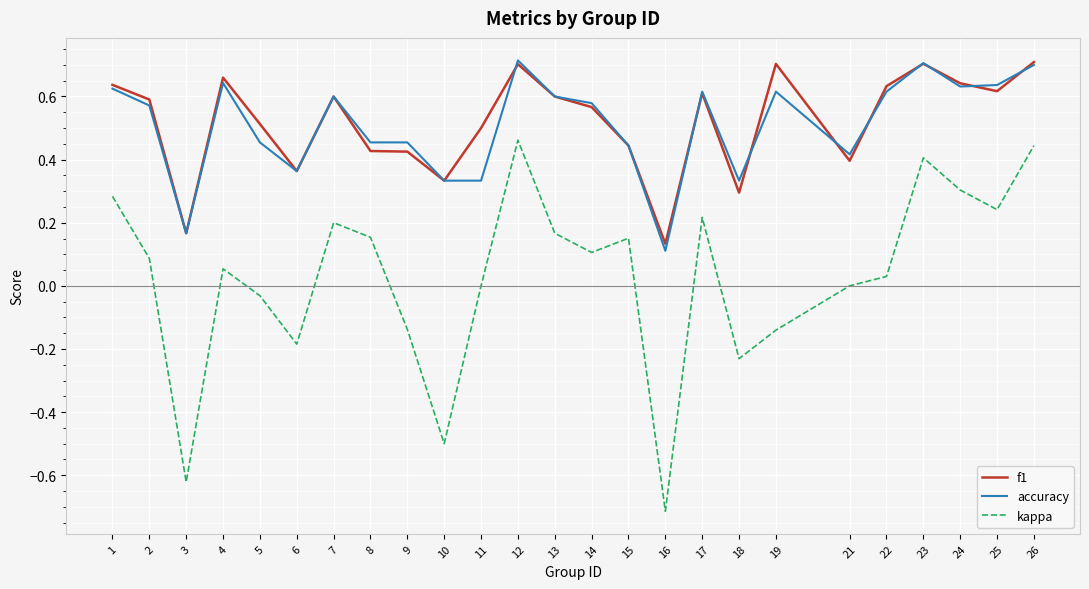

True or false: accuracy and kappa intersect in this chart.

False